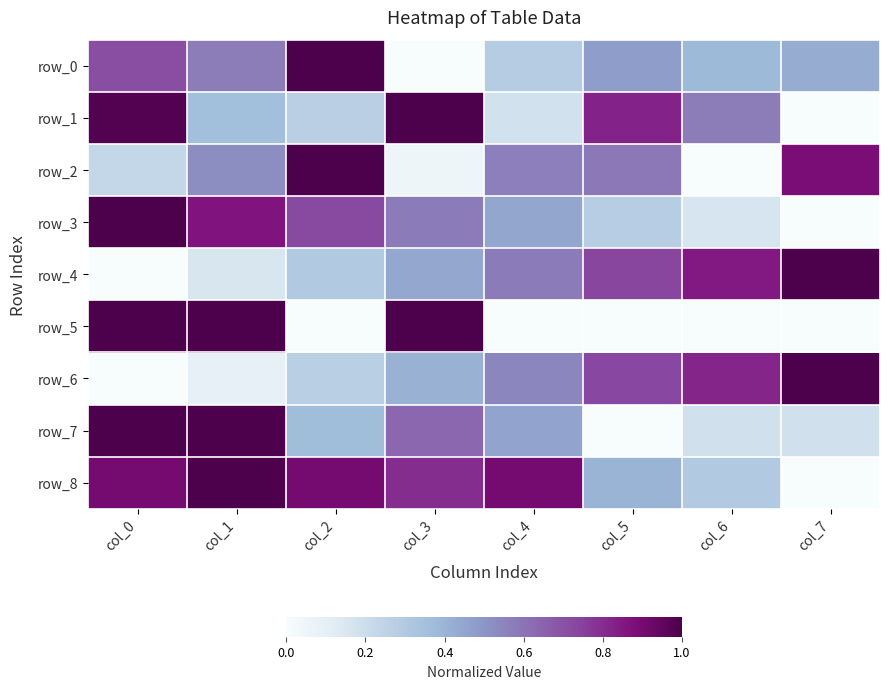

What is the sum of the row_8 values at col_2 and col_5?

1.3